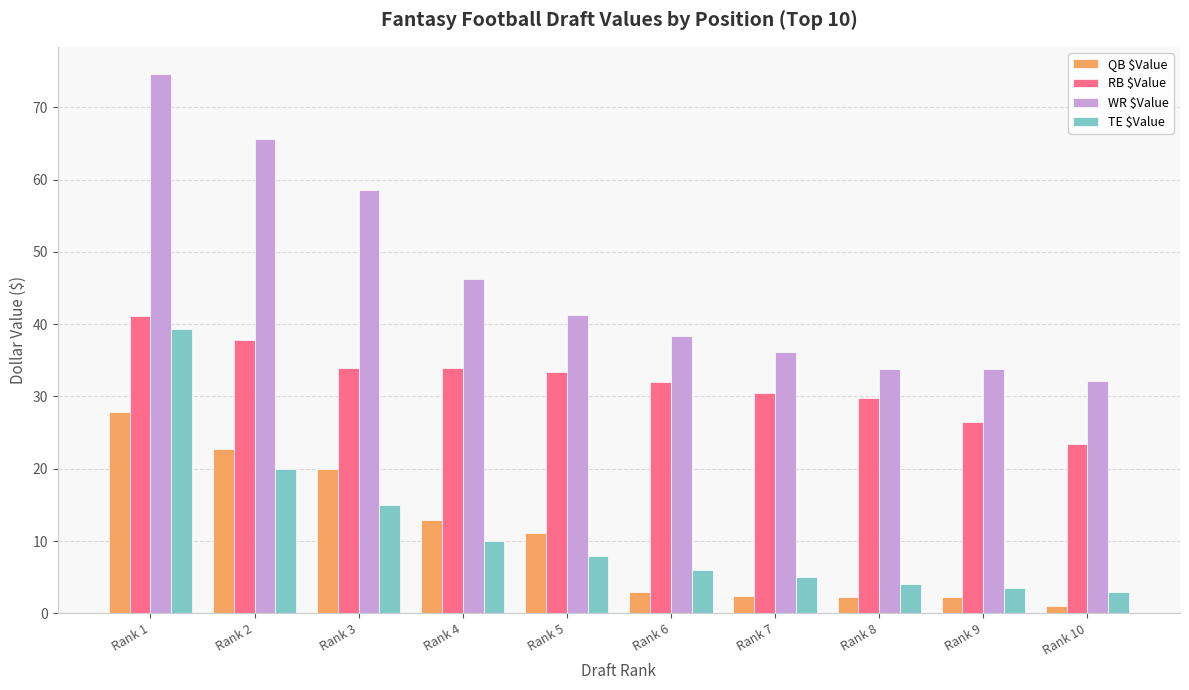

What is the maximum value for WR $Value?

74.6